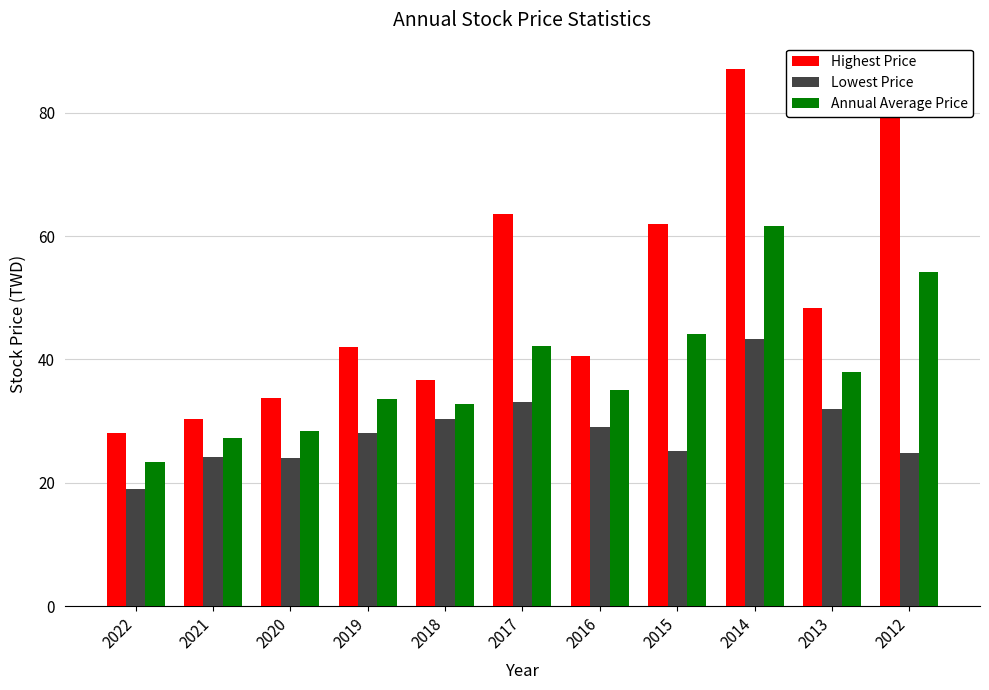

Which category has the lowest value across all series?

2022